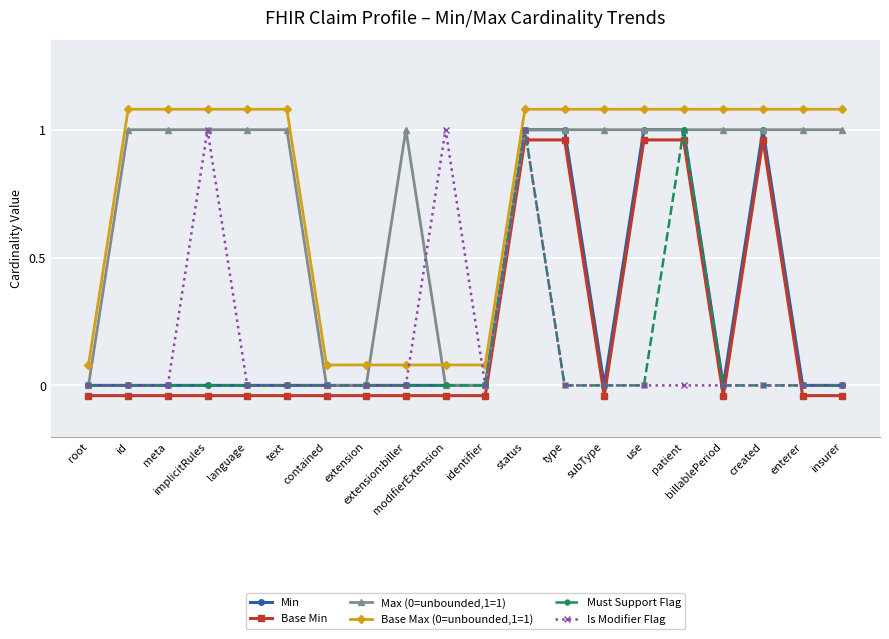

Count the Max (0=unbounded,1=1) values in the range 1 to 2.

15